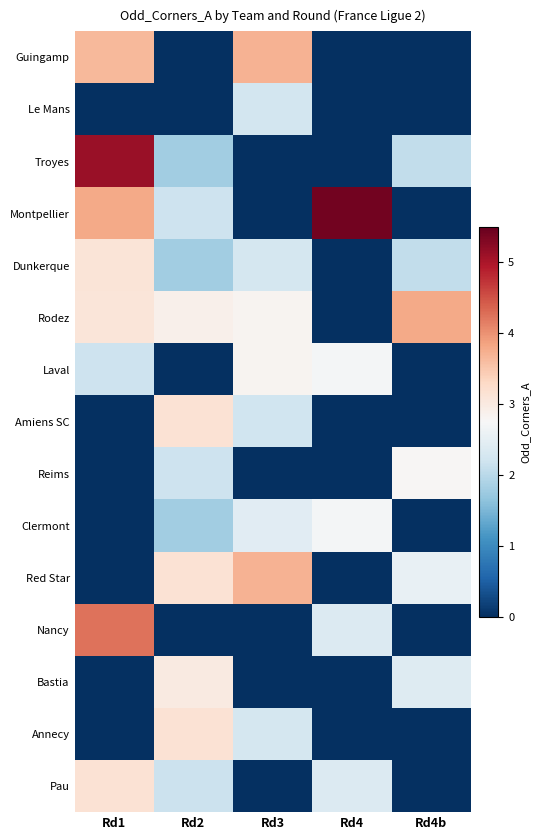

Reading left to right, extract all data points from this chart.

Guingamp: Rd1=3.6	Rd2=0.0	Rd3=3.7	Rd4=0.0	Rd4b=0.0
Le Mans: Rd1=0.0	Rd2=0.0	Rd3=2.2	Rd4=0.0	Rd4b=0.0
Troyes: Rd1=5.1	Rd2=1.8	Rd3=0.0	Rd4=0.0	Rd4b=2.1
Montpellier: Rd1=3.8	Rd2=2.2	Rd3=0.0	Rd4=5.4	Rd4b=0.0
Dunkerque: Rd1=3.1	Rd2=1.8	Rd3=2.3	Rd4=0.0	Rd4b=2.1
Rodez: Rd1=3.1	Rd2=2.9	Rd3=2.8	Rd4=0.0	Rd4b=3.8
Laval: Rd1=2.2	Rd2=0.0	Rd3=2.8	Rd4=2.7	Rd4b=0.0
Amiens SC: Rd1=0.0	Rd2=3.1	Rd3=2.2	Rd4=0.0	Rd4b=0.0
Reims: Rd1=0.0	Rd2=2.2	Rd3=0.0	Rd4=0.0	Rd4b=2.8
Clermont: Rd1=0.0	Rd2=1.8	Rd3=2.4	Rd4=2.7	Rd4b=0.0
Red Star: Rd1=0.0	Rd2=3.1	Rd3=3.7	Rd4=0.0	Rd4b=2.5
Nancy: Rd1=4.2	Rd2=0.0	Rd3=0.0	Rd4=2.4	Rd4b=0.0
Bastia: Rd1=0.0	Rd2=3.0	Rd3=0.0	Rd4=0.0	Rd4b=2.4
Annecy: Rd1=0.0	Rd2=3.1	Rd3=2.3	Rd4=0.0	Rd4b=0.0
Pau: Rd1=3.1	Rd2=2.2	Rd3=0.0	Rd4=2.4	Rd4b=0.0